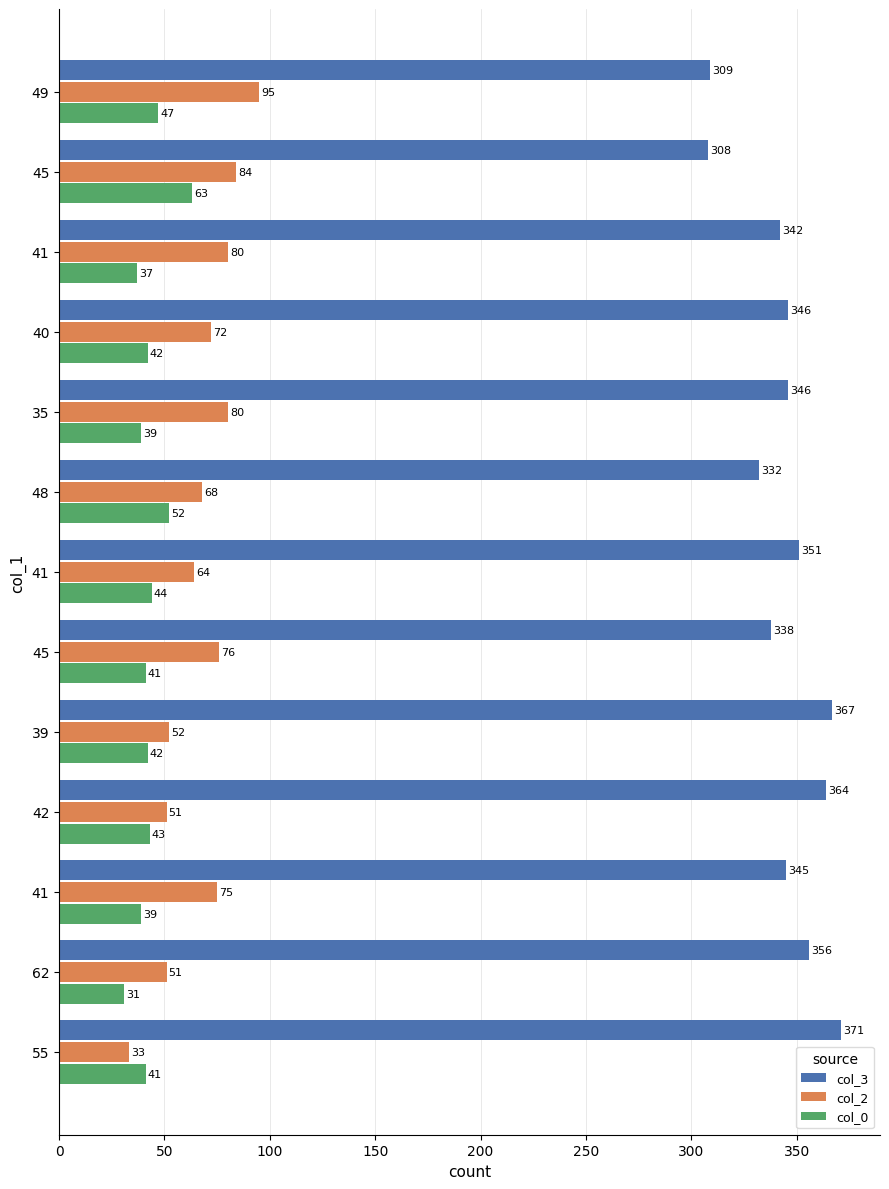

What are all the series names shown in the legend?

col_3, col_2, col_0